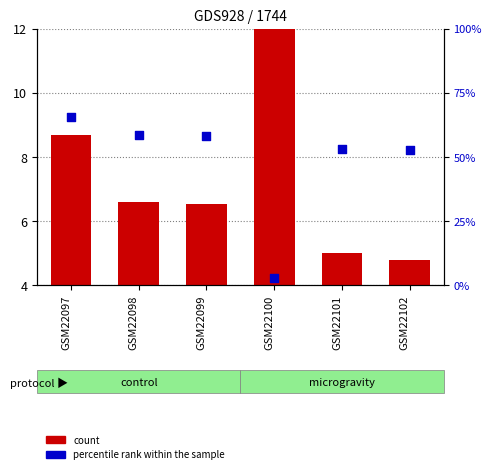

What are all the series names shown in the legend?

count, percentile rank within the sample